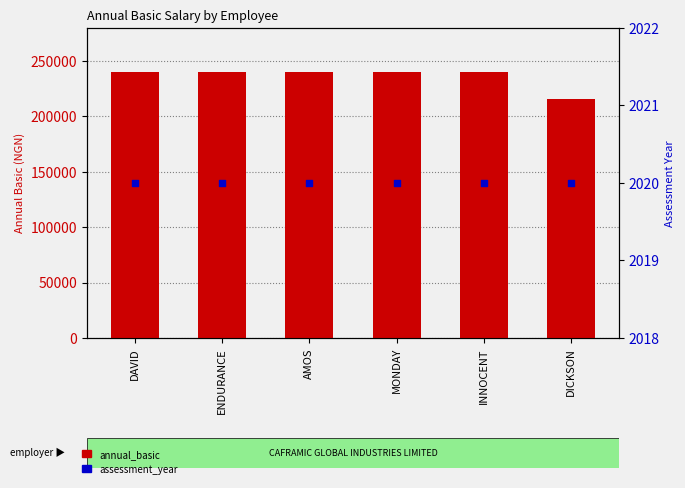

What are all the series names shown in the legend?

annual_basic, assessment_year